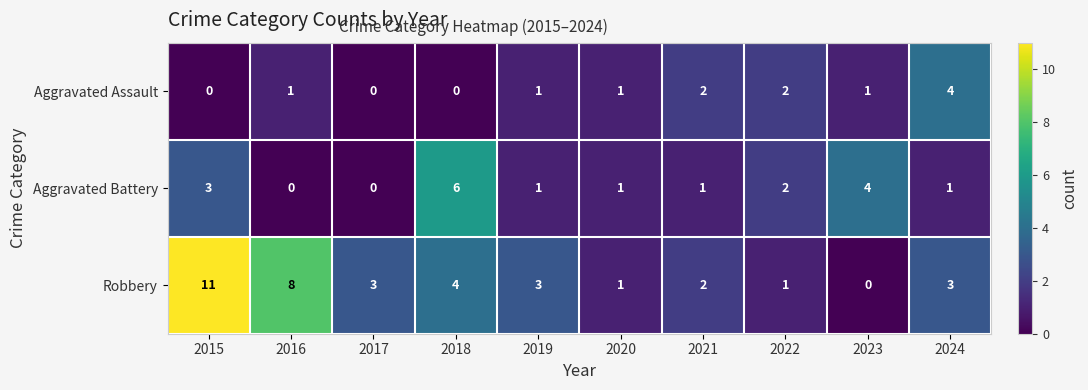

What is the maximum value shown in the chart?

11